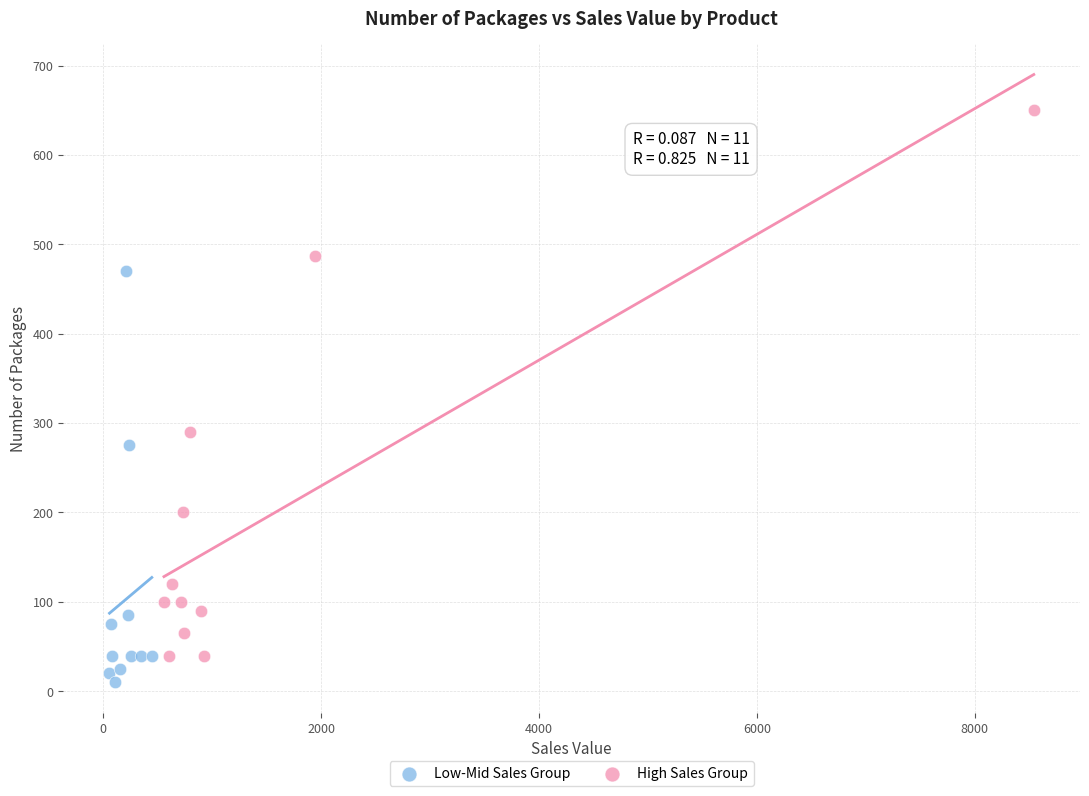

Which series contains the highest Y value?

High Sales Group